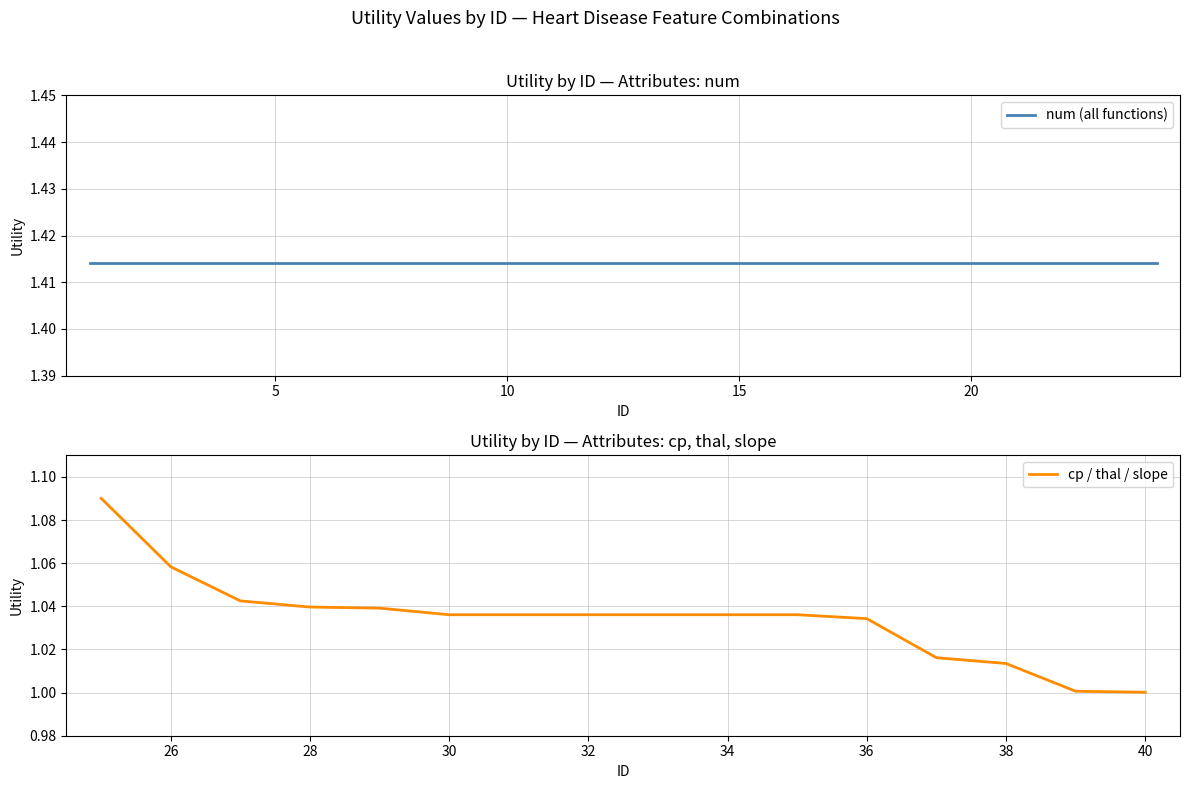

Is it true that cp / thal / slope equals 0.5 at 30?

False